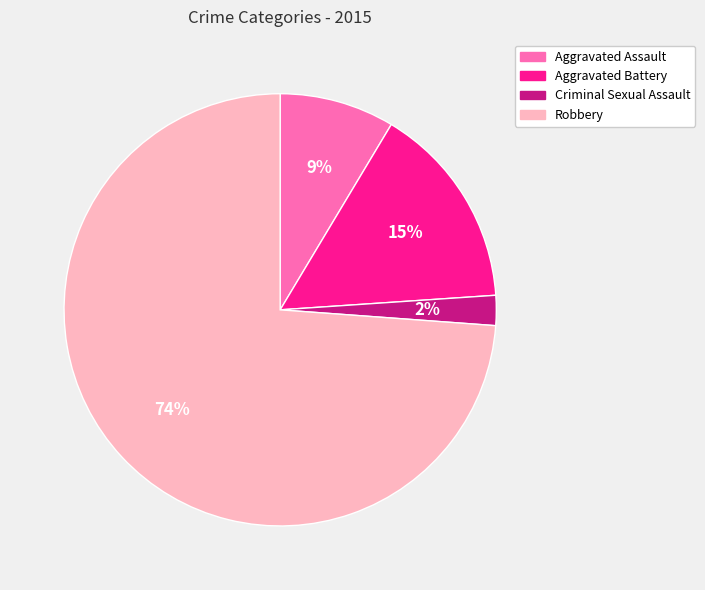

Which category has the biggest portion of the pie?

Robbery